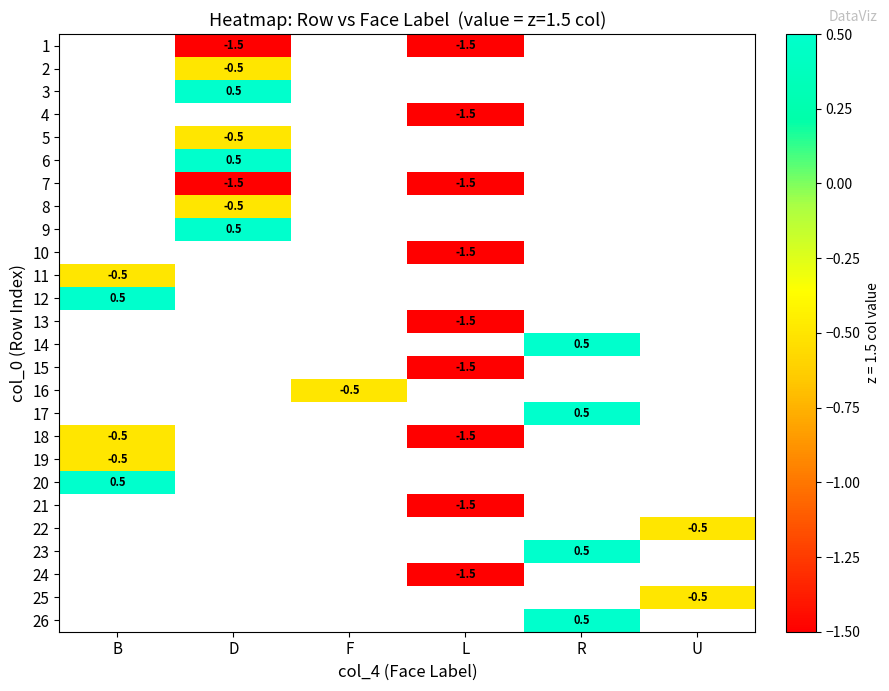

Is it true that 15 equals -0.4 at L?

False